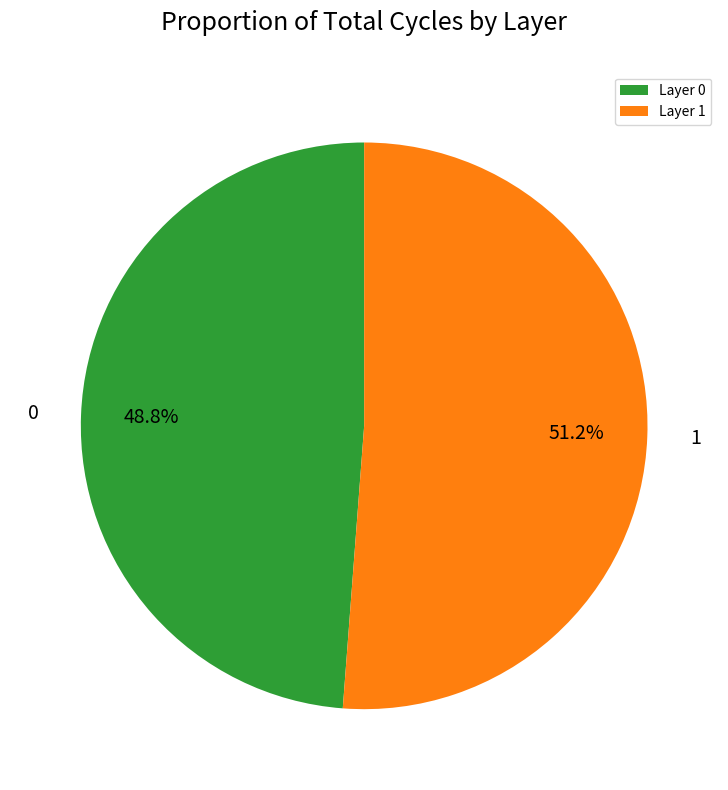

To the nearest percent, what is the difference between the 0 and 1 slice percentages?

2%